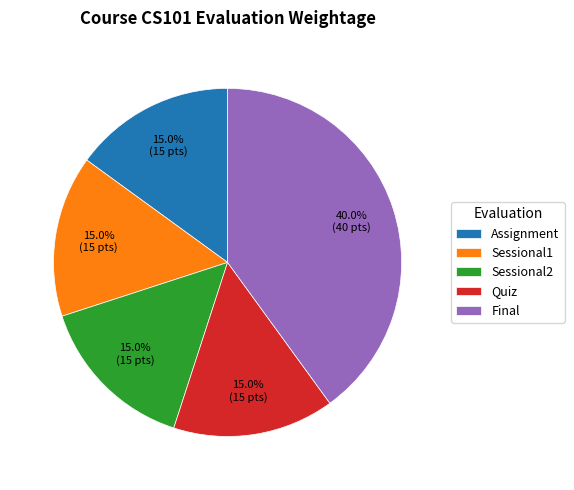

How much of the chart is everything except Sessional1?

85.0%